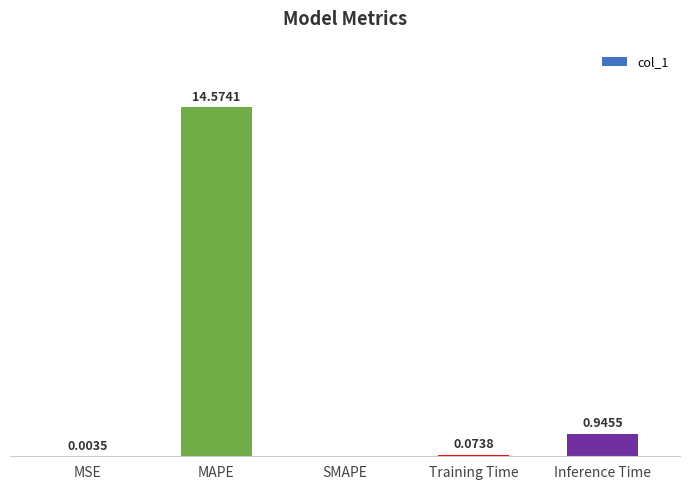

At which category does the chart reach its peak across all series?

MAPE